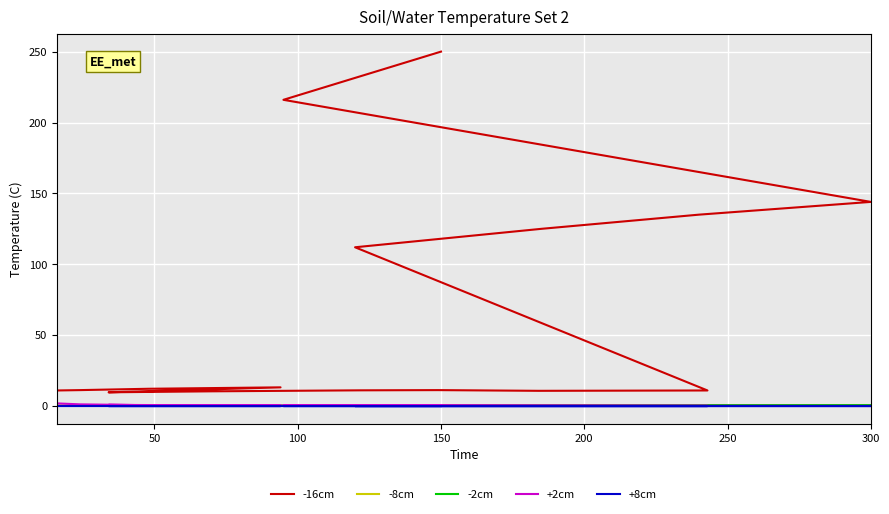

What is the difference between the second highest and second lowest values in the -2cm series?

0.4